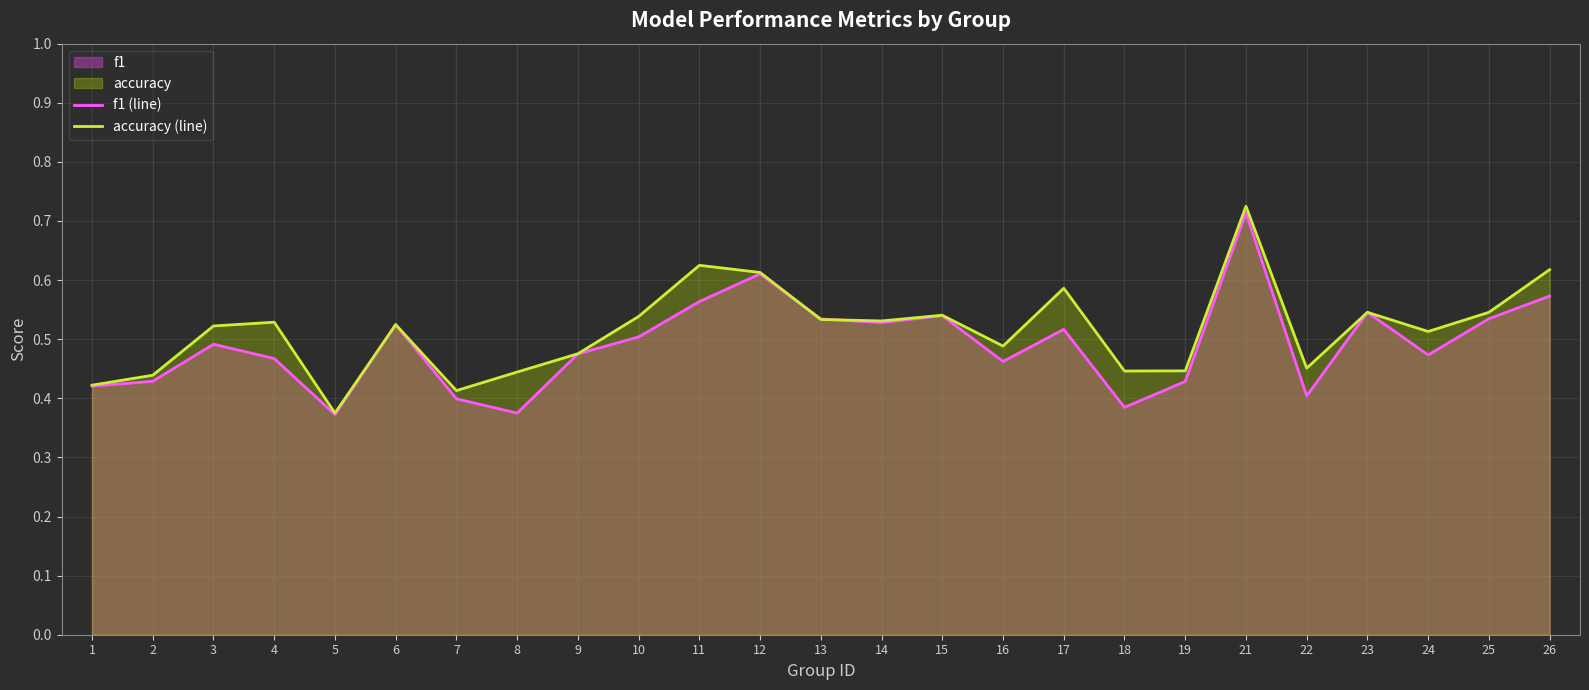

Where do accuracy (line) and f1 (line) first cross each other?

5 and 6